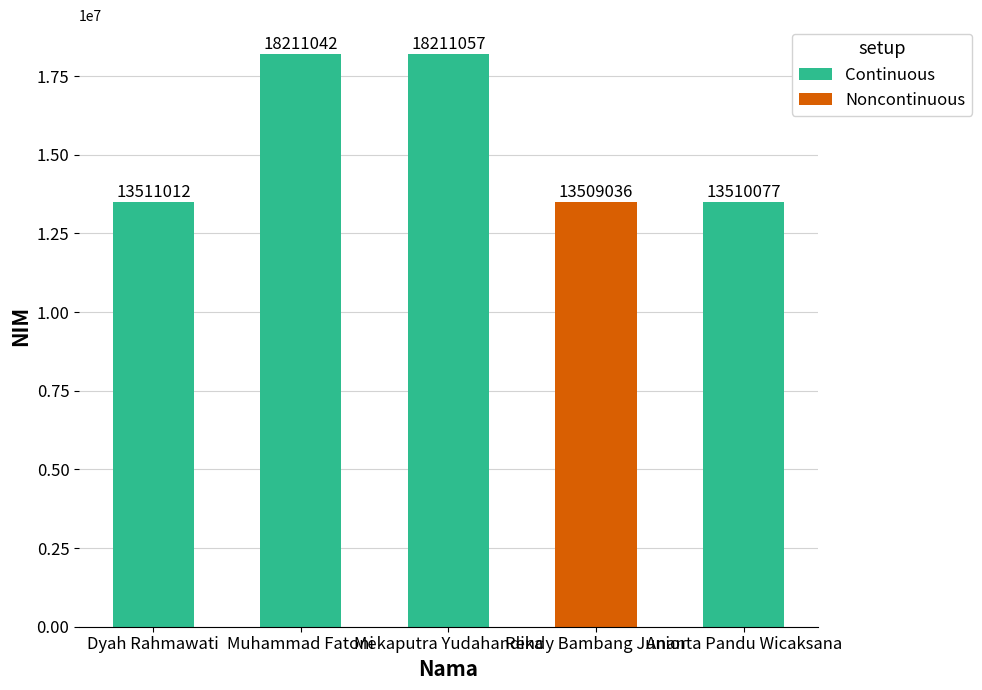

What is the label of the 1st bar from the right?

Ananta Pandu Wicaksana